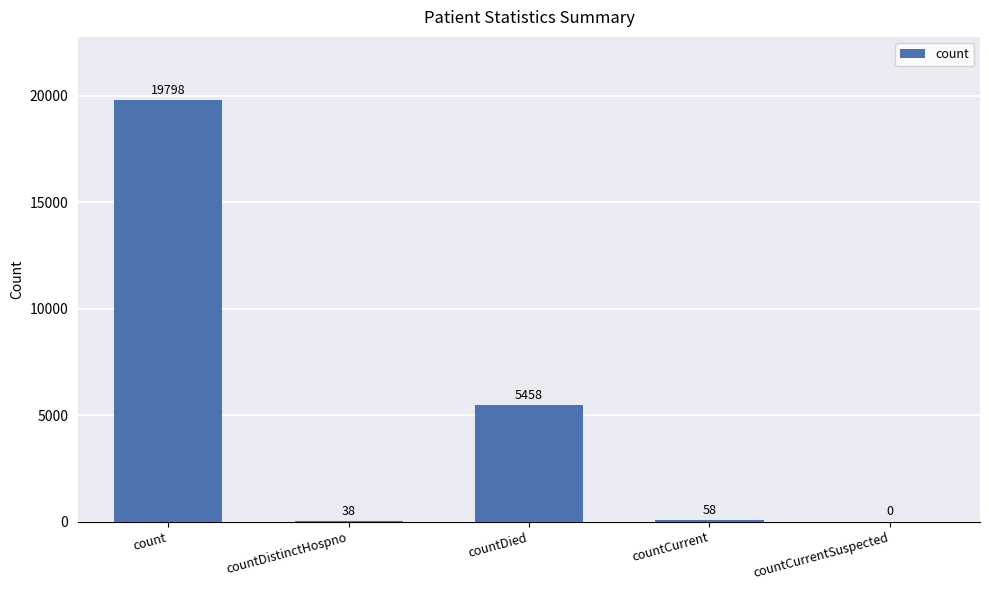

Reading left to right, transcribe all the data shown in this chart.

19798	38	5458	58	0